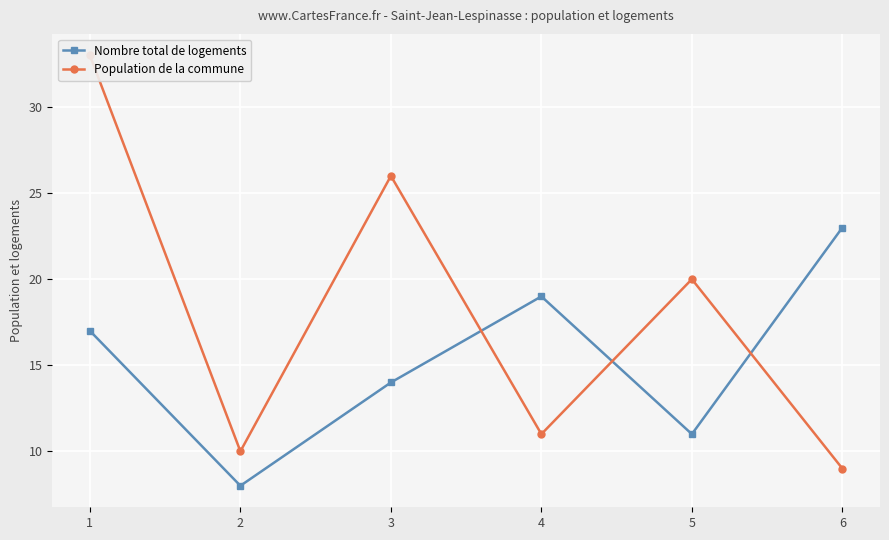

At which category does Population de la commune reach its first local peak?

3